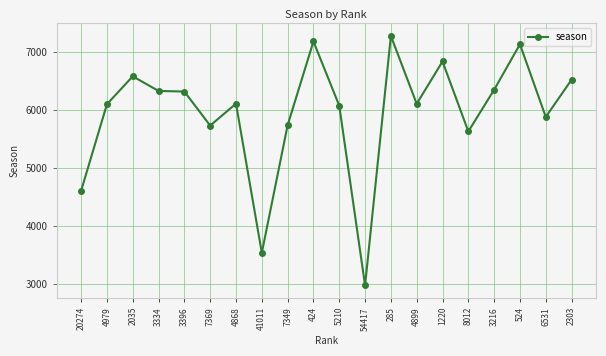

At which category does the chart reach its peak across all series?

285